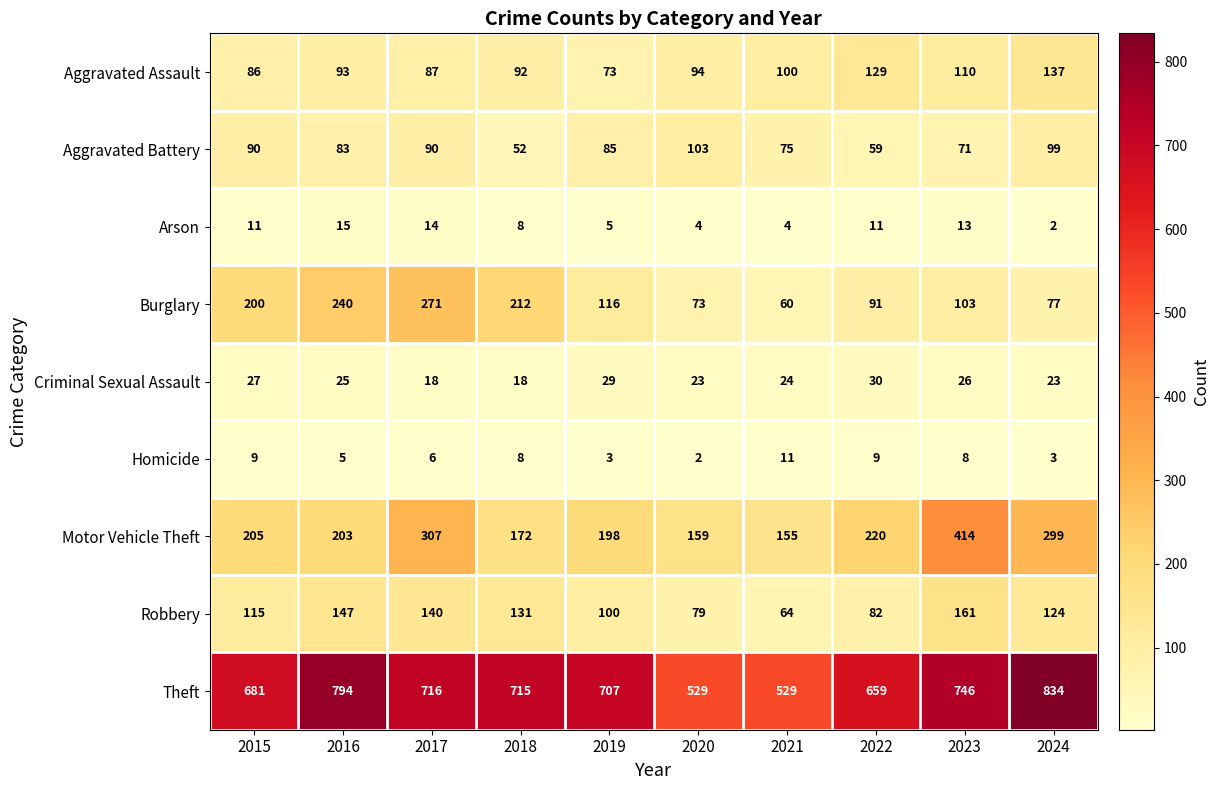

Is it true that Theft equals 270 at 2015?

False